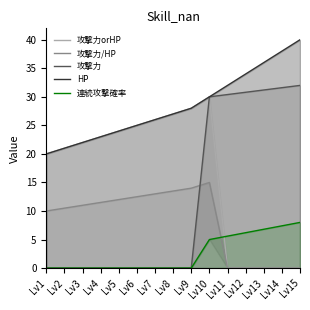

How many times do 攻撃力/HP and 連続攻撃確率 cross each other?

1